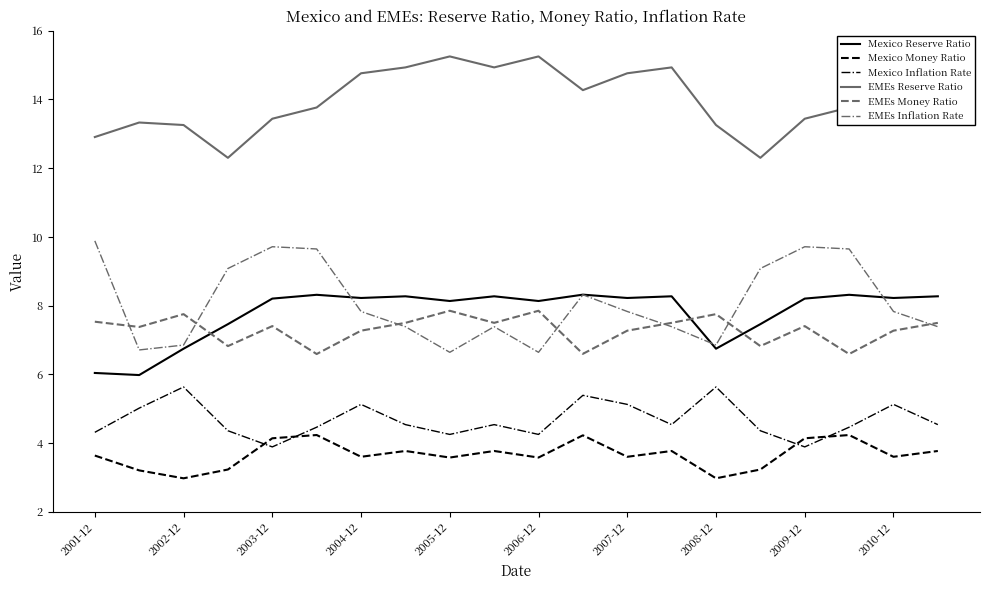

Which series has the largest total across all categories?

EMEs Reserve Ratio